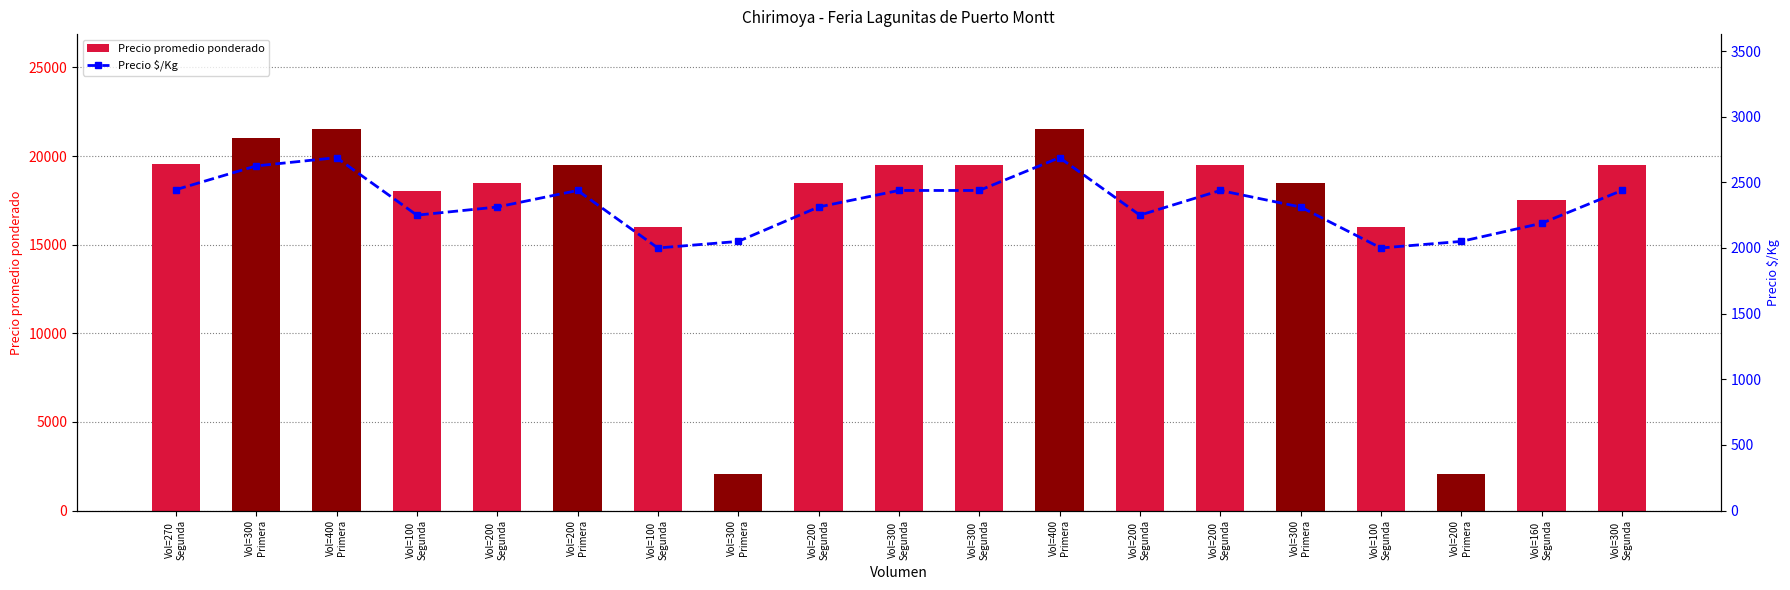

How many groups of bars are there?

19